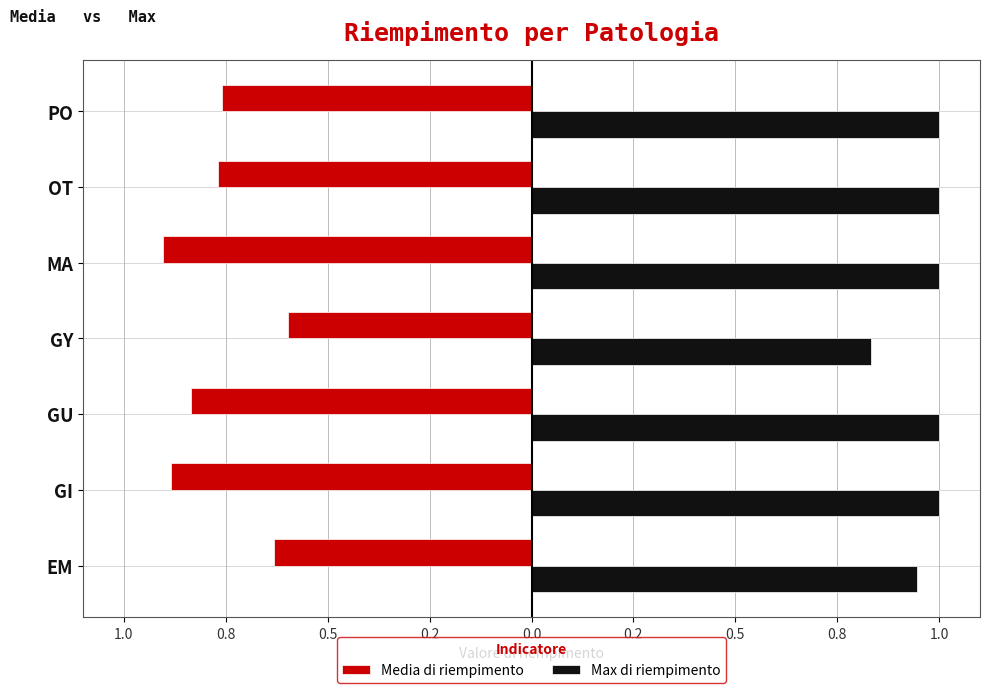

What are all the series names shown in the legend?

Media di riempimento, Max di riempimento